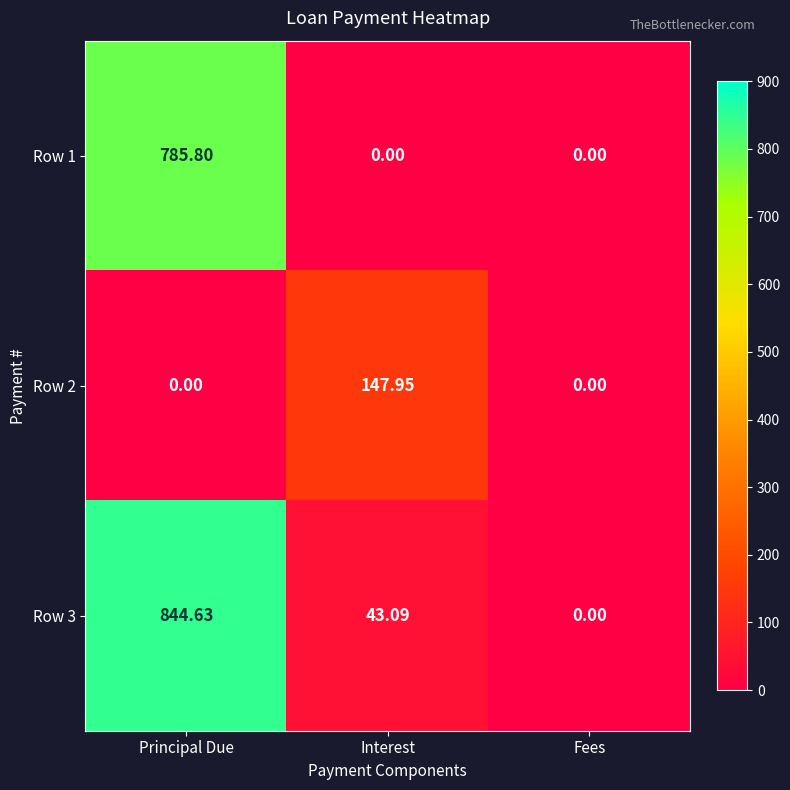

Is the value of Row 3 at Principal Due greater than the value of Row 1 at Interest?

Yes